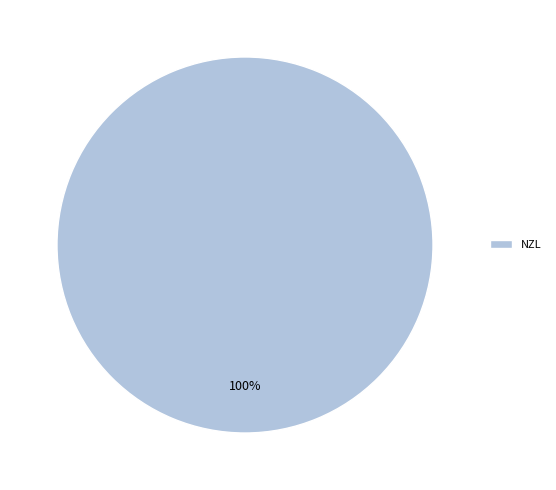

To the nearest percent, what percentage of the pie is NZL?

100%